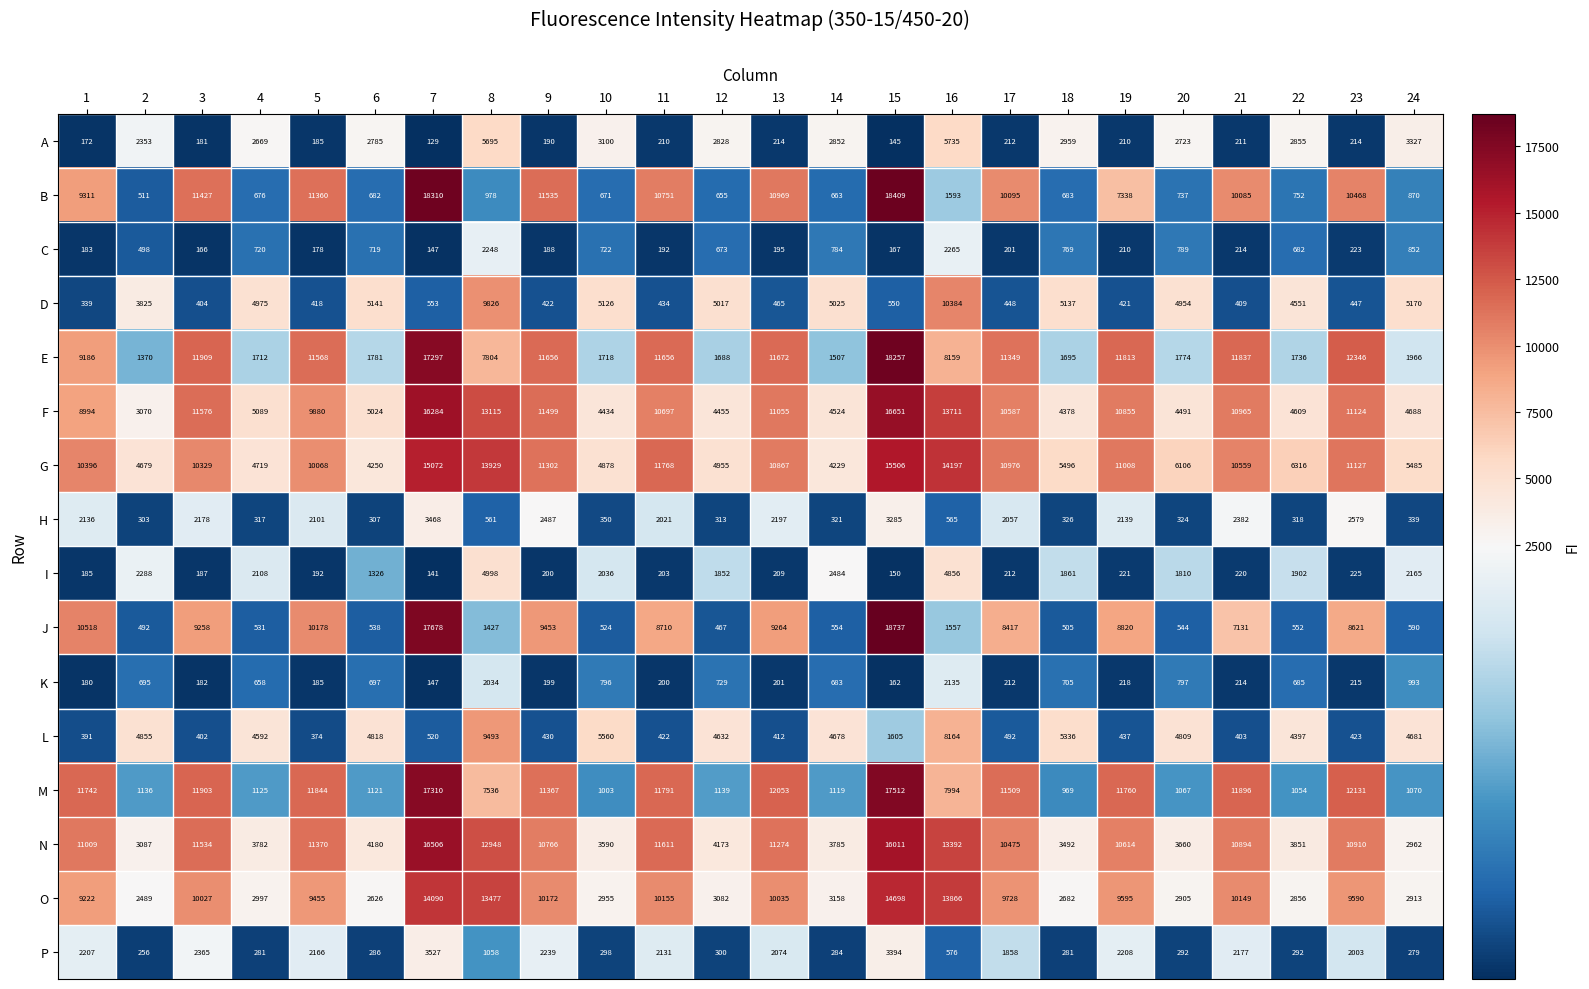

What is the total value across all series at 15?

145239